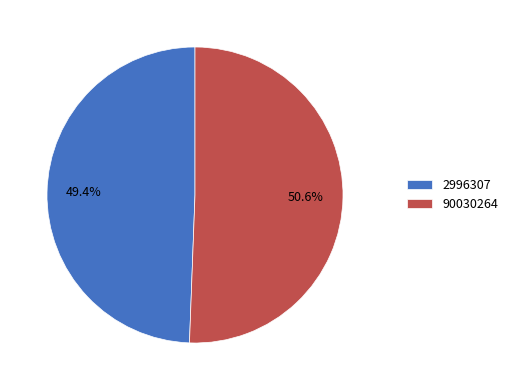

Rank the categories by value from lowest to highest.

2996307, 90030264